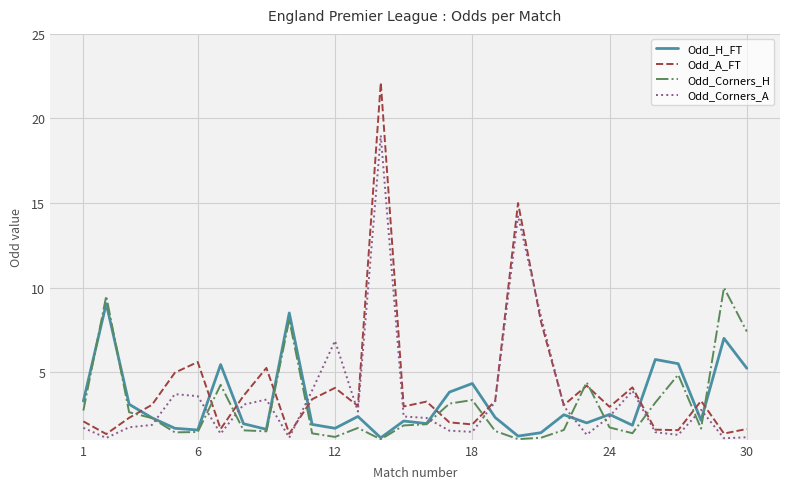

Which series has the largest total across all categories?

Odd_A_FT